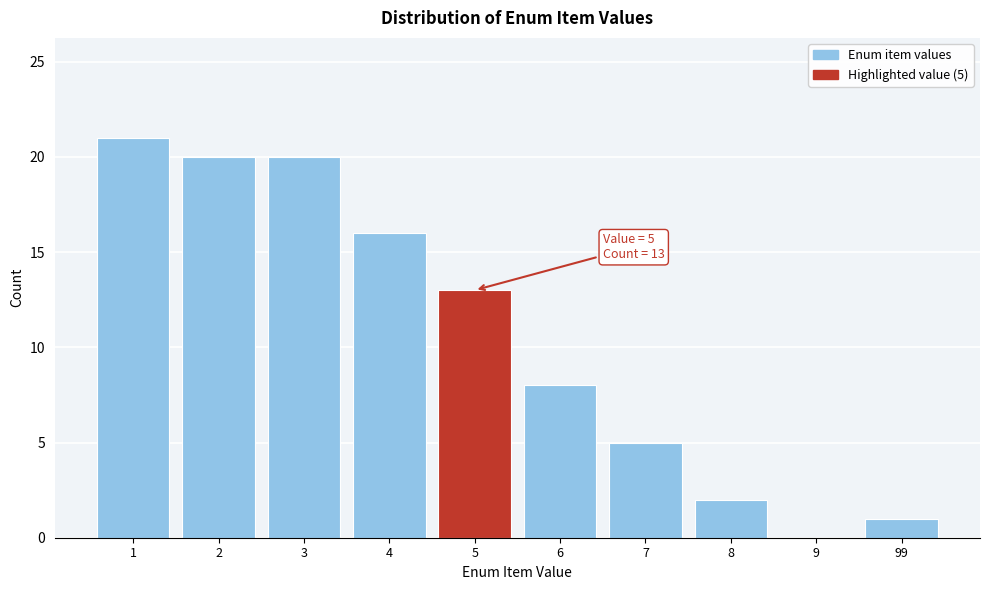

Reading right to left, what are all the values shown in this chart?

99=1	9=0	8=2	7=5	6=8	5=13	4=16	3=20	2=20	1=21